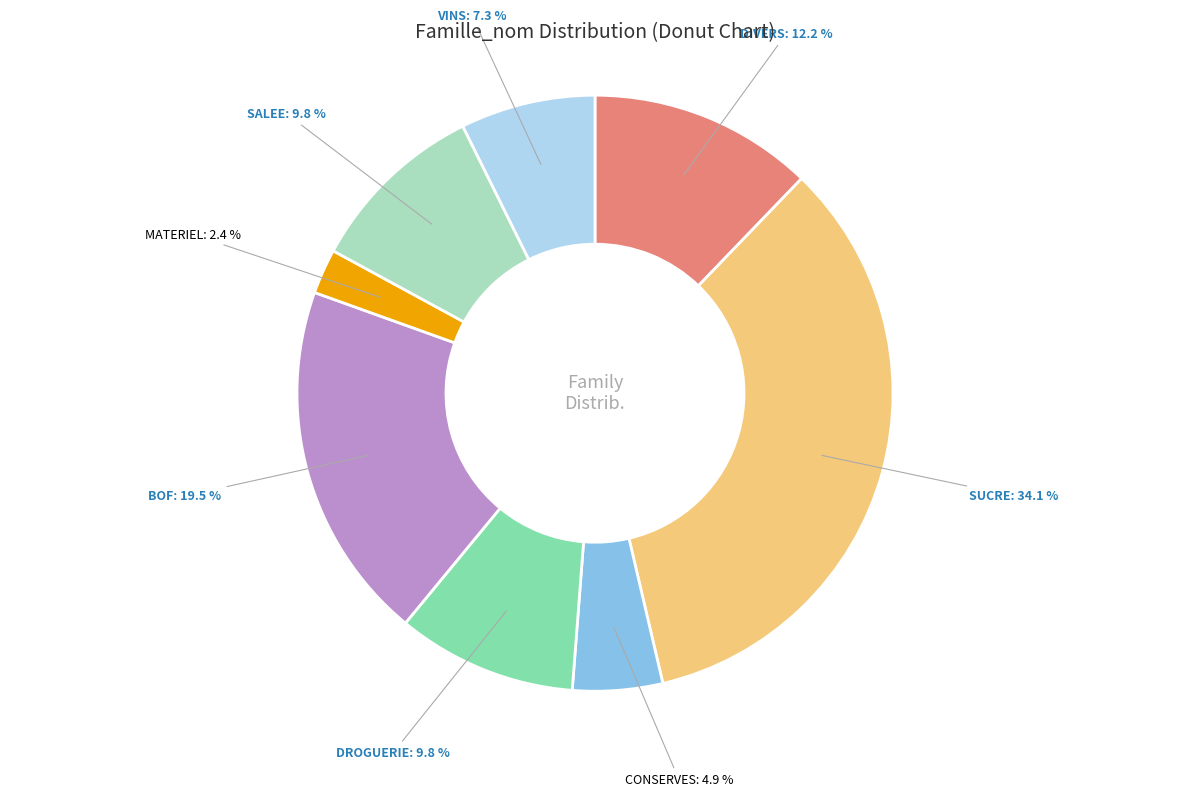

Is there any slice that represents more than half of the pie?

No